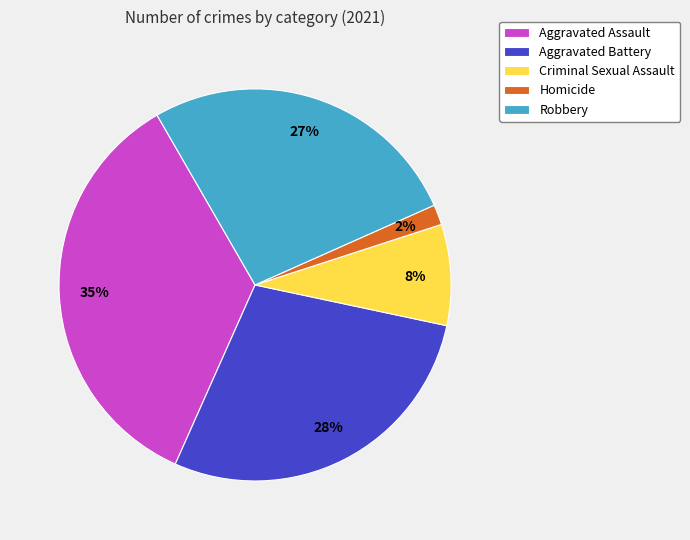

Is it true that Aggravated Assault is 35% of the pie?

True